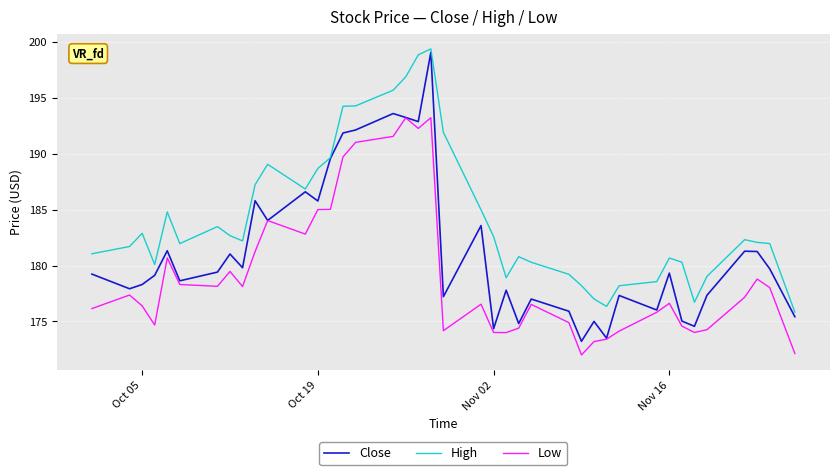

In High, how many points are higher than both neighbors (excluding endpoints)?

8